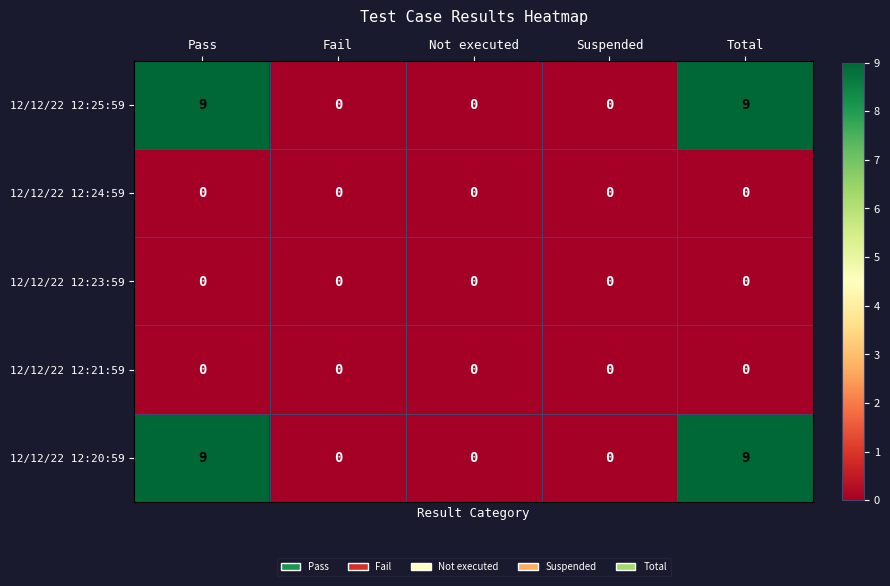

Is the value of 12/12/22 12:25:59 at Pass greater than the value of 12/12/22 12:24:59 at Fail?

Yes